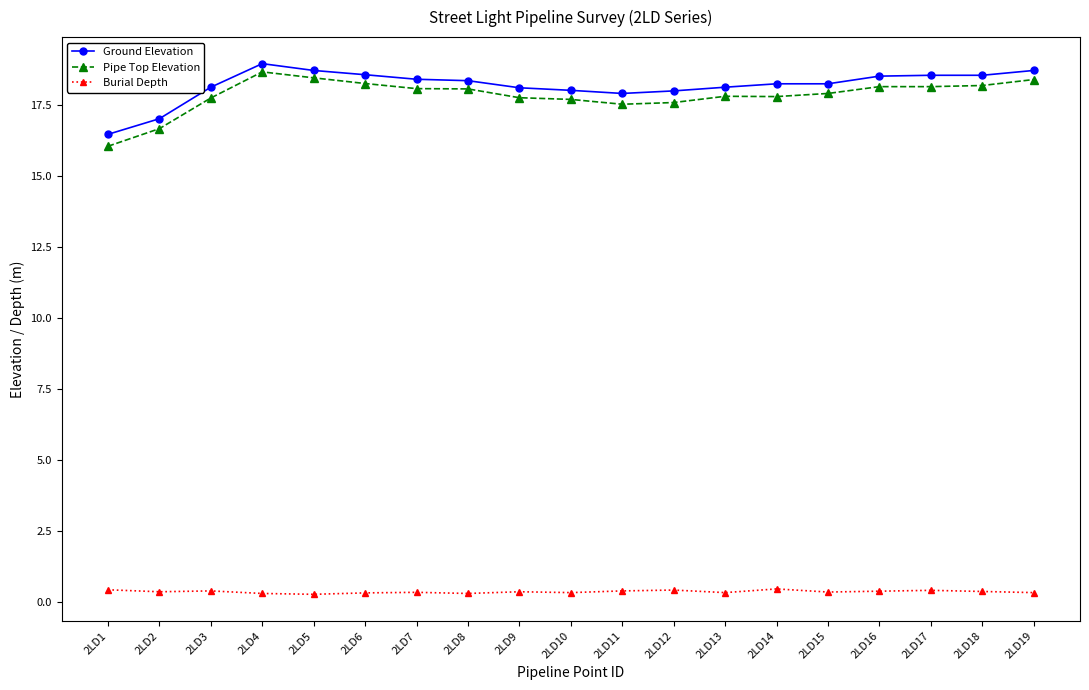

What is the sum of all Burial Depth values?

6.7